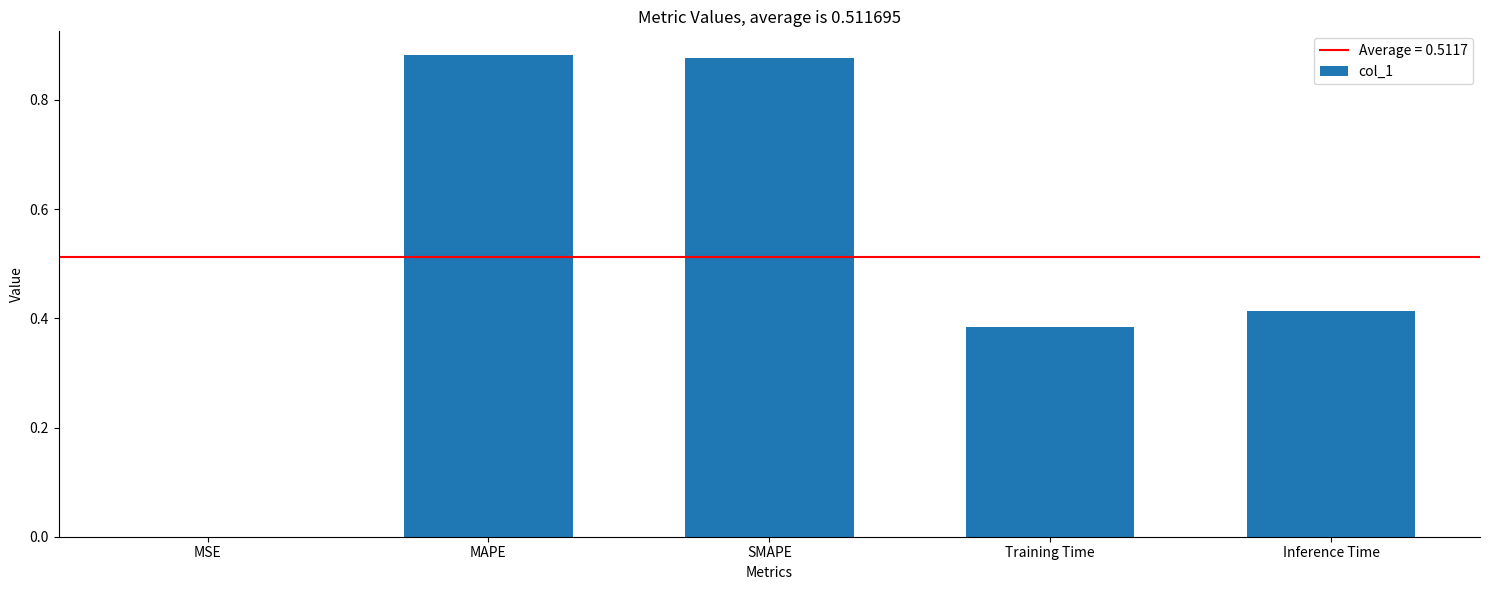

Is it true that the value at MAPE is 0.3?

False